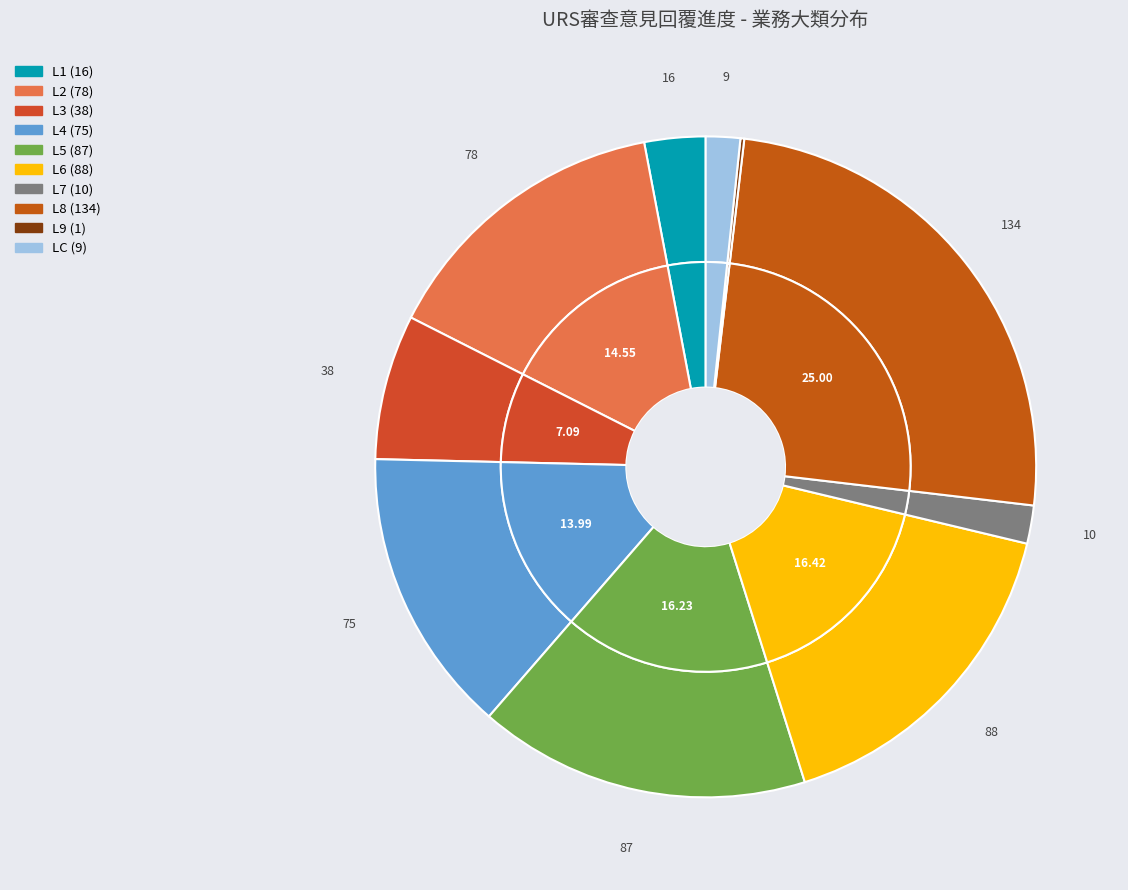

Which category has the biggest portion of the pie?

L8